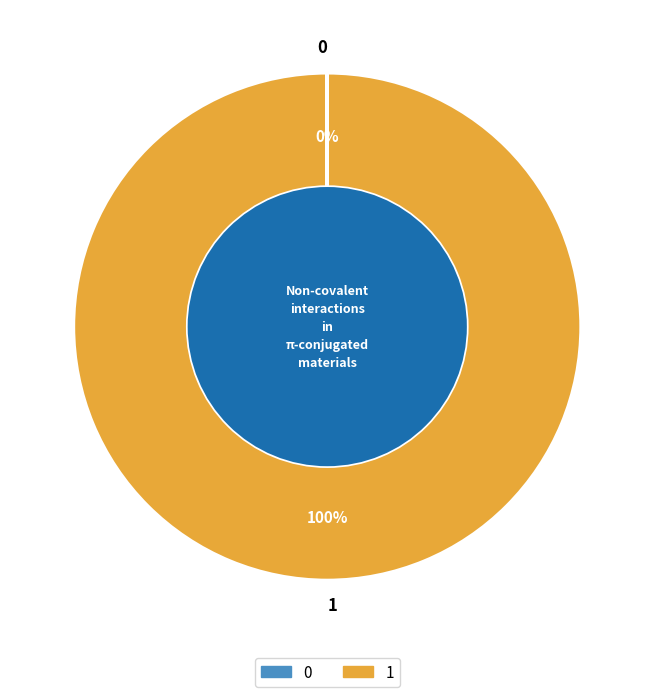

Is 1 the majority of the pie?

Yes